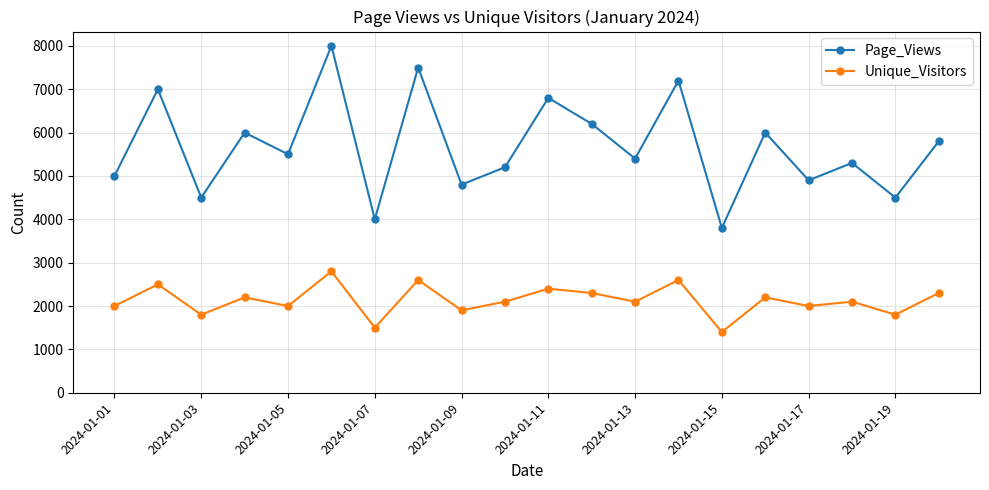

What is the maximum value shown in the chart?

8000